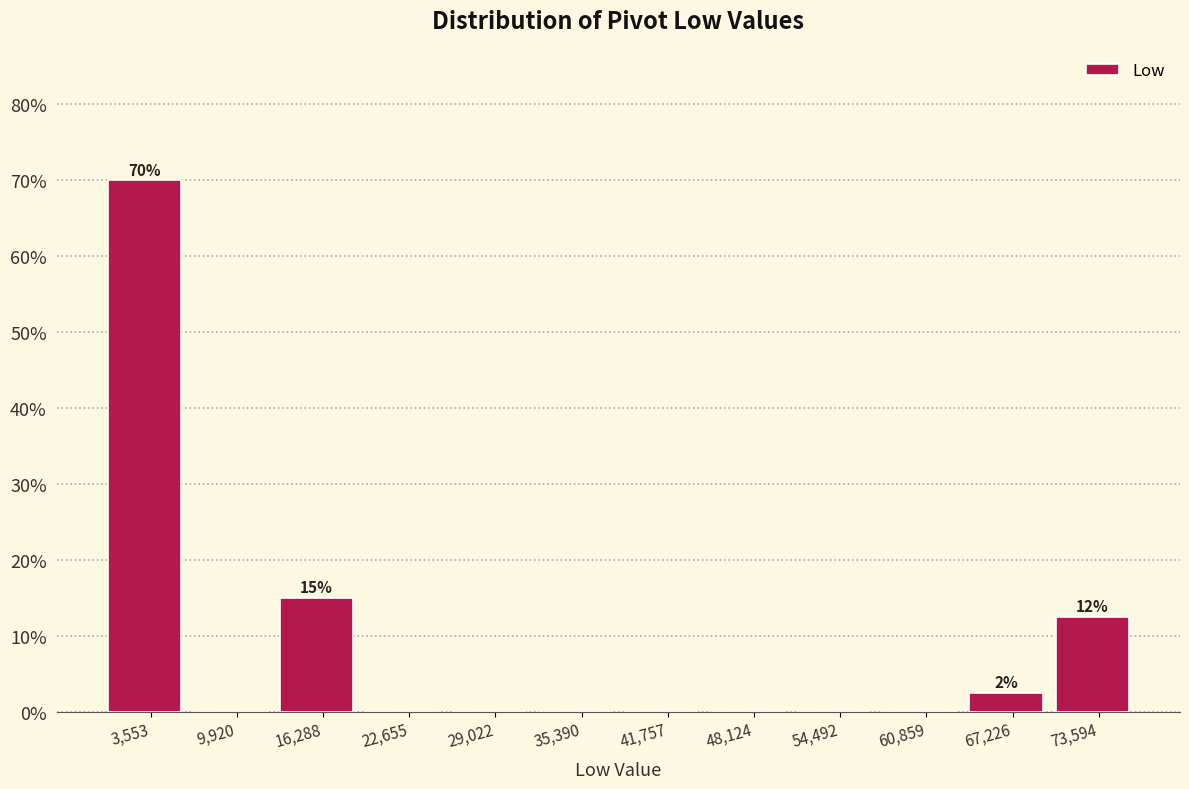

Over which range of the x-axis is the bar tallest?

0 to 7000